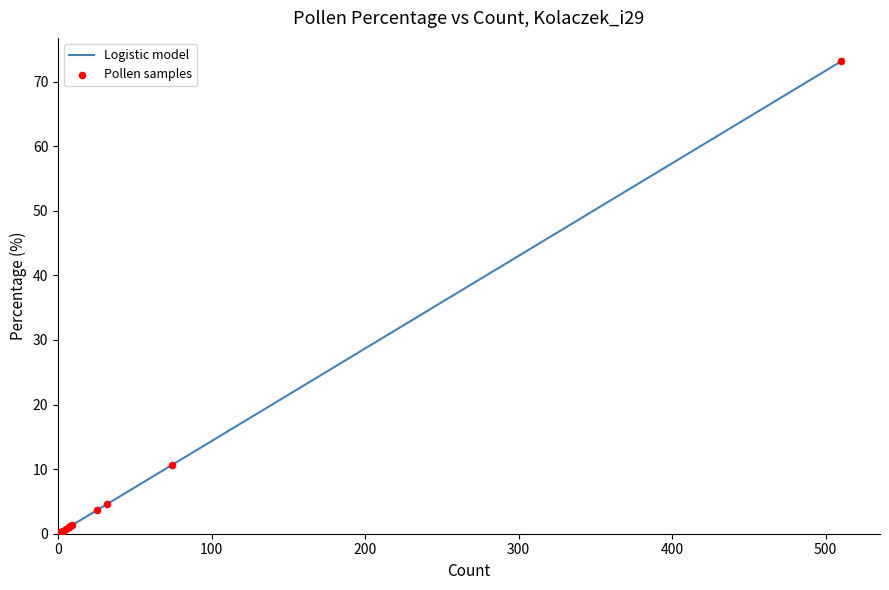

Which series reaches the minimum Y coordinate?

Logistic model